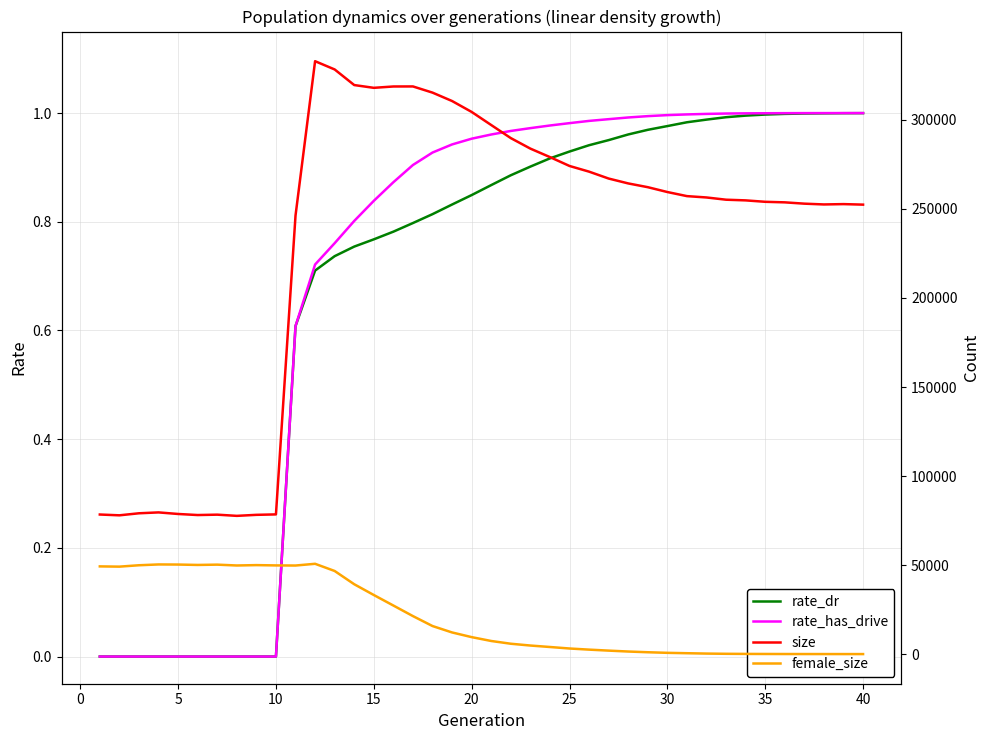

True or false: rate_dr and rate_has_drive intersect in this chart.

False